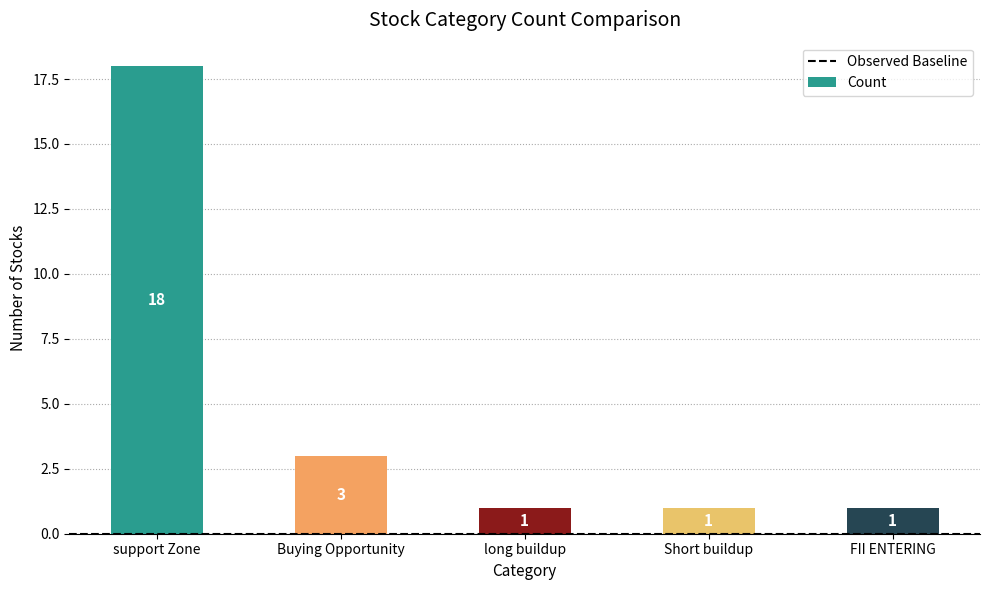

What is the value of the 3rd bar from the left?

1